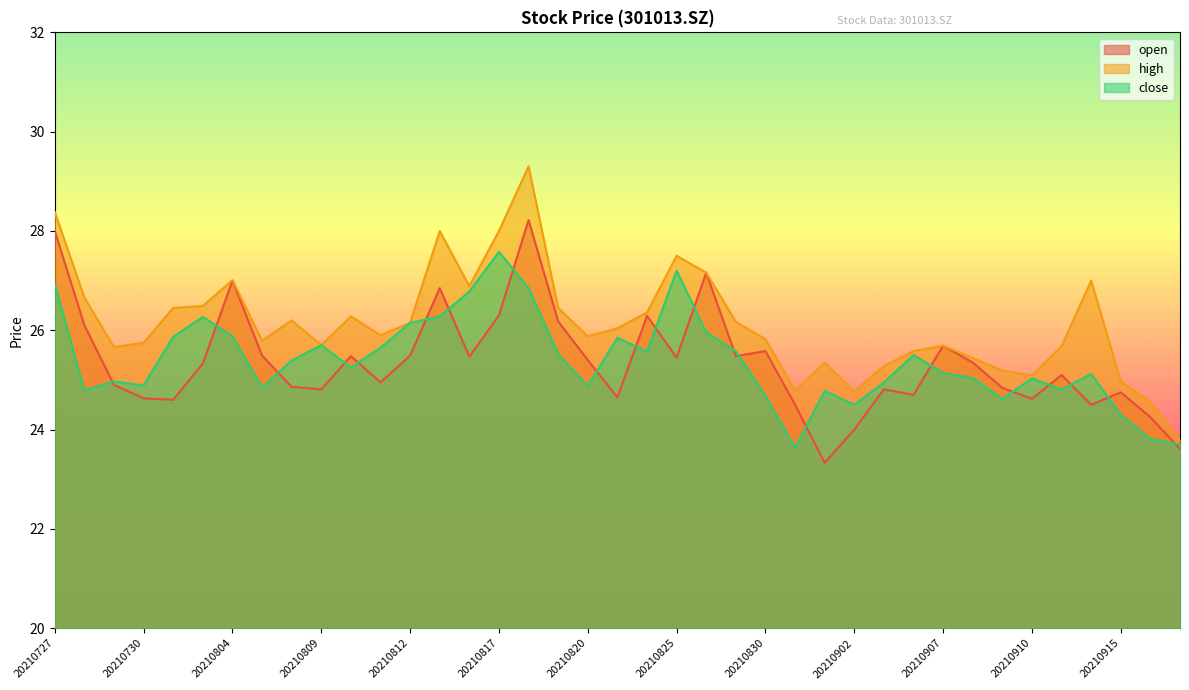

Which series has the largest range (max minus min)?

high